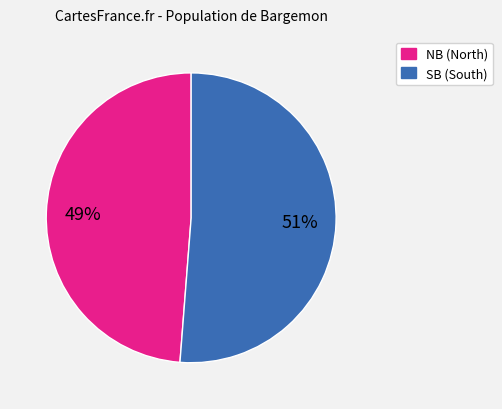

Does any single category account for the majority?

Yes